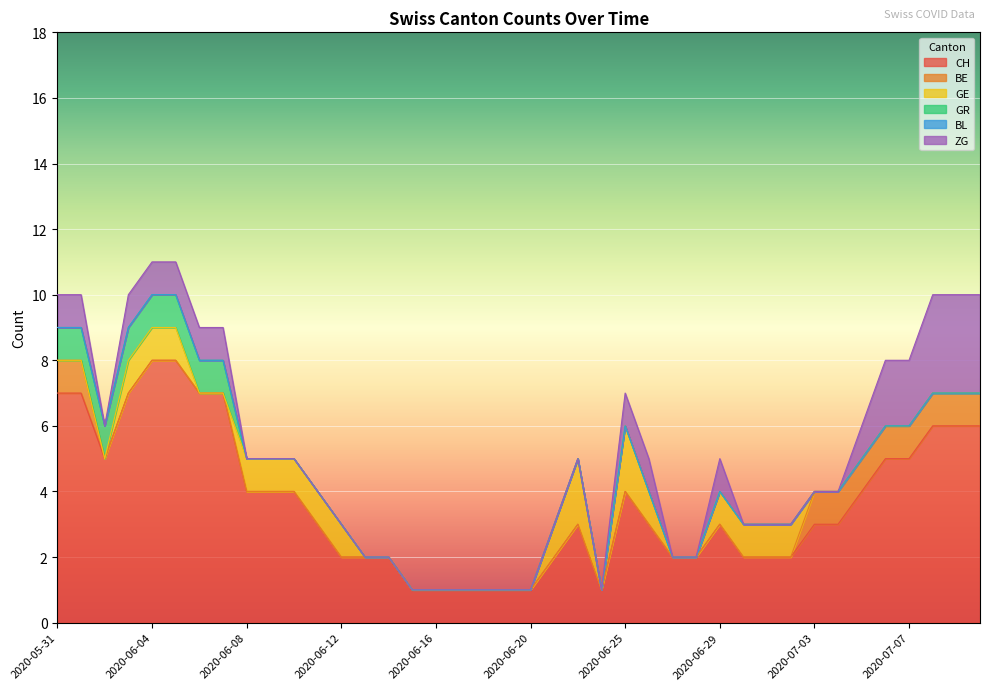

True or false: BE has more than 2 interior local peaks.

False